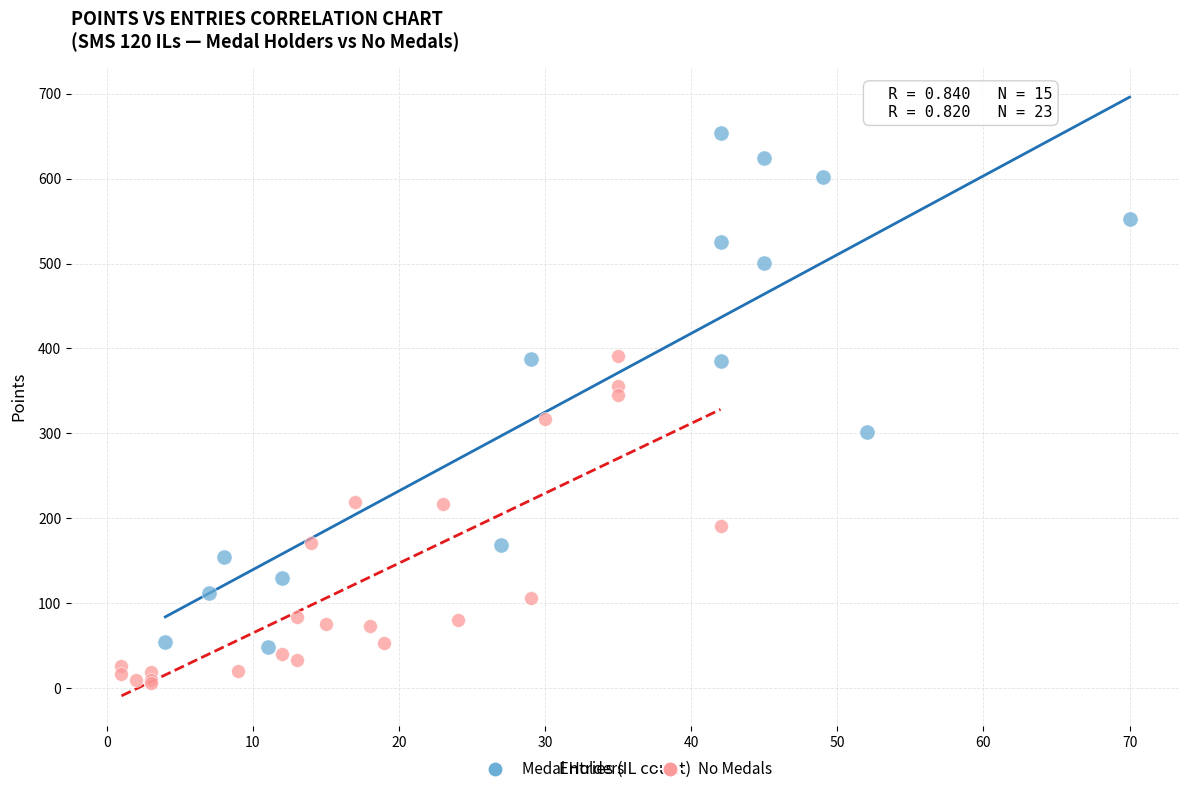

What are all the series names shown in the legend?

Medal Holders, No Medals